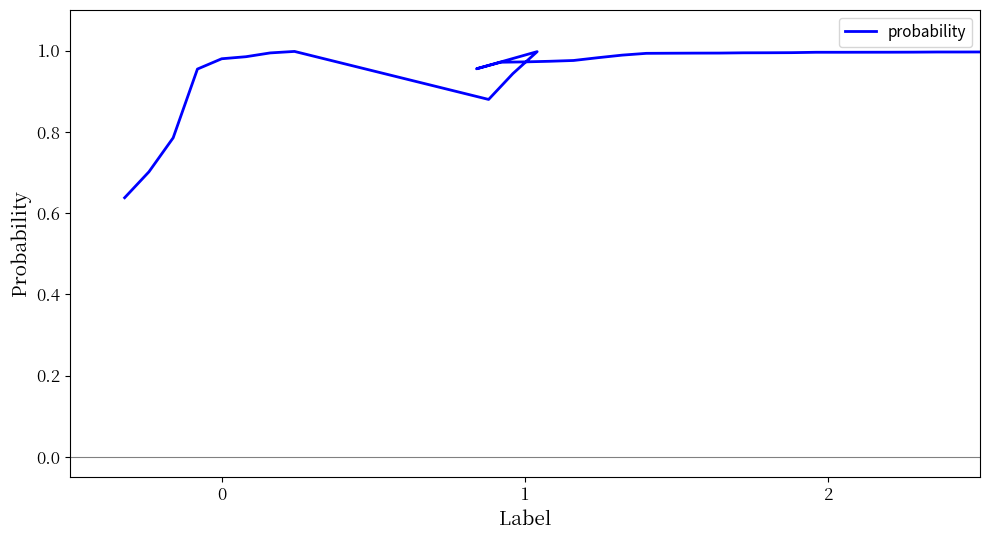

The chart shows a value of 1.6 at 38. True or false?

False